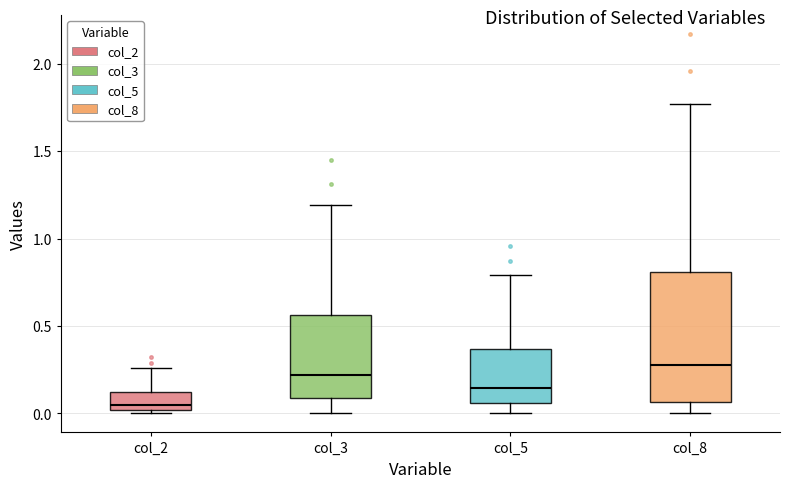

Comparing the boxes themselves (not the whiskers), which one is the tallest?

col_8